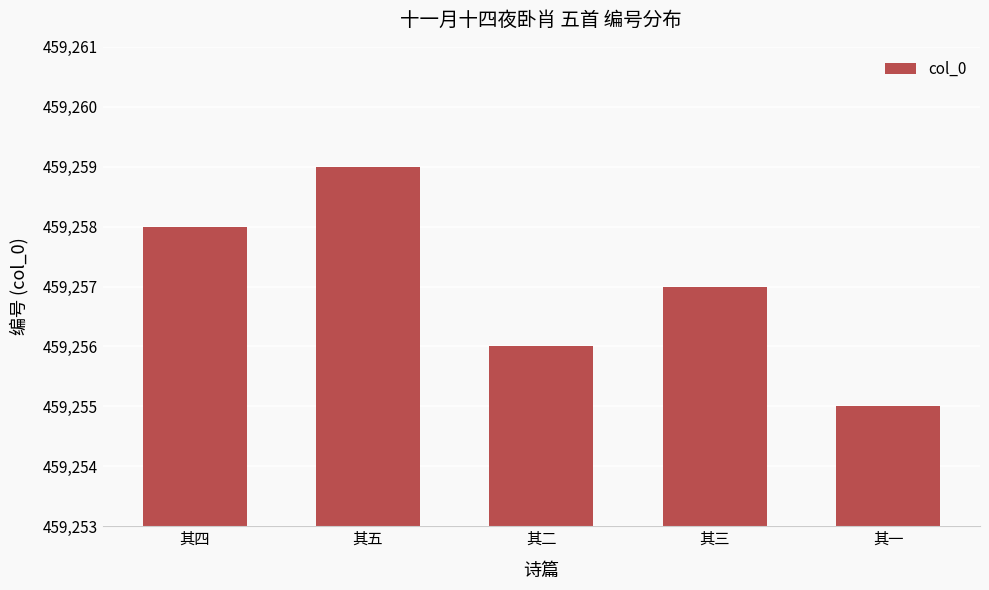

Is it true that the value at 其二 is 658622?

False